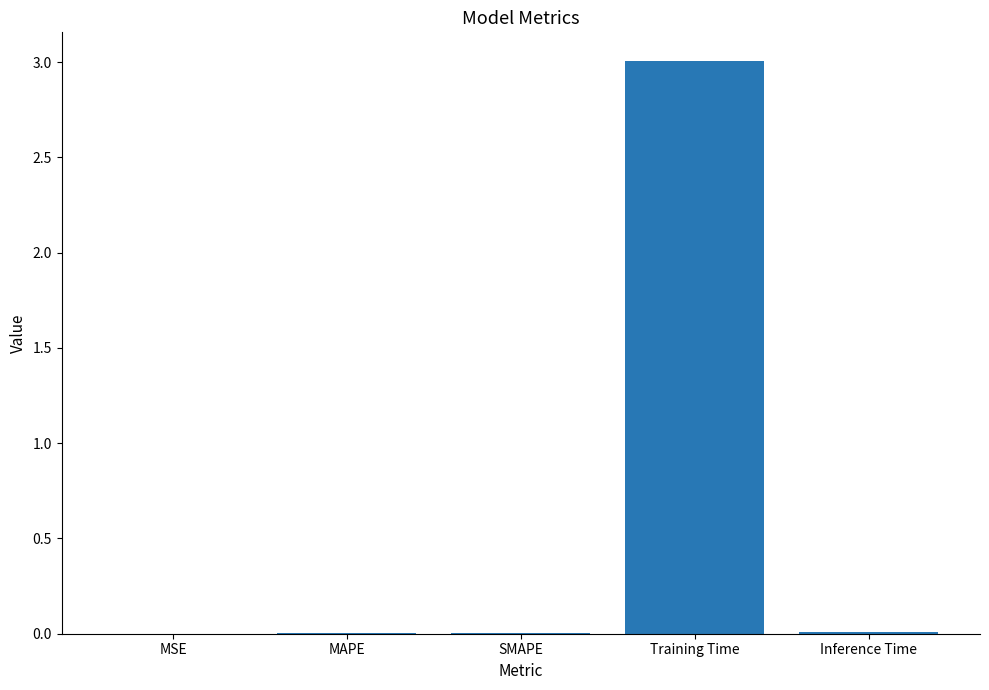

Is it true that the value at MAPE is 0.0?

True